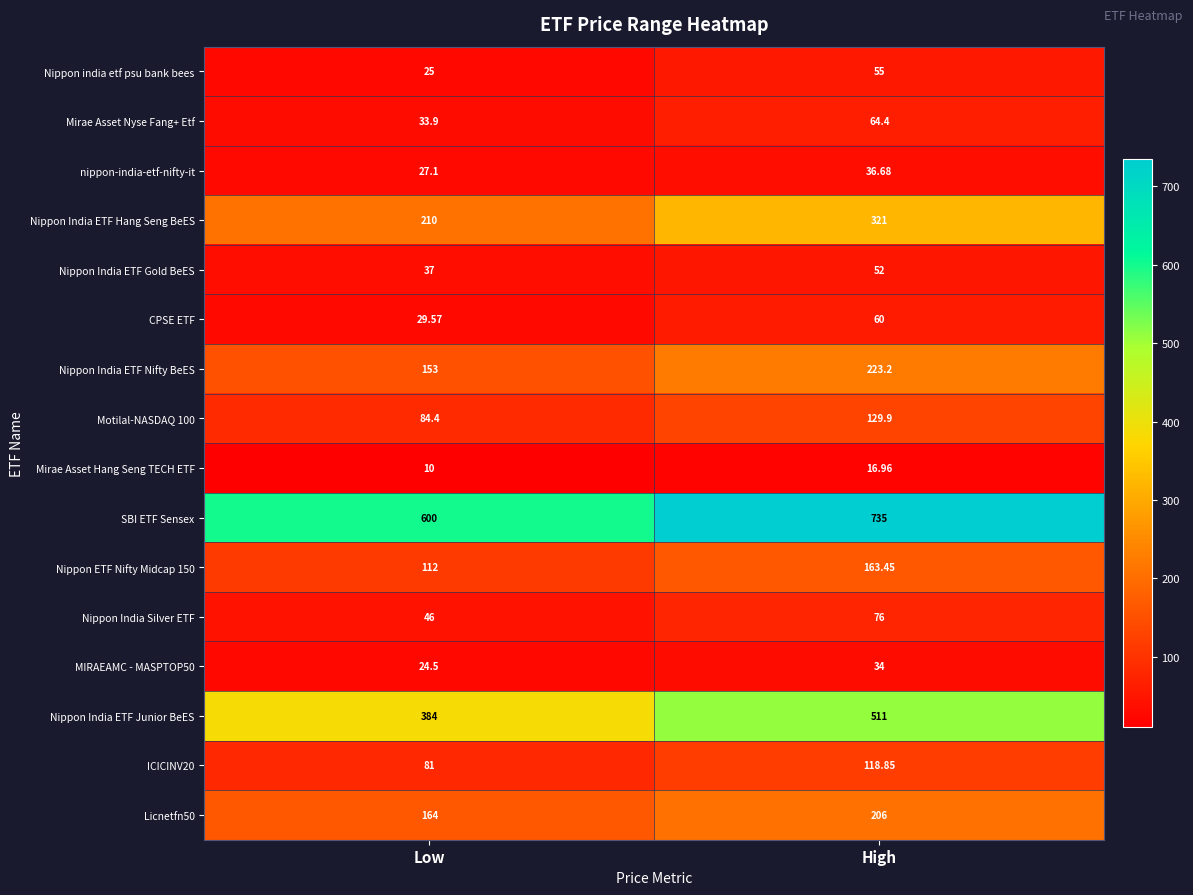

At how many categories does at least one series exceed 631?

1